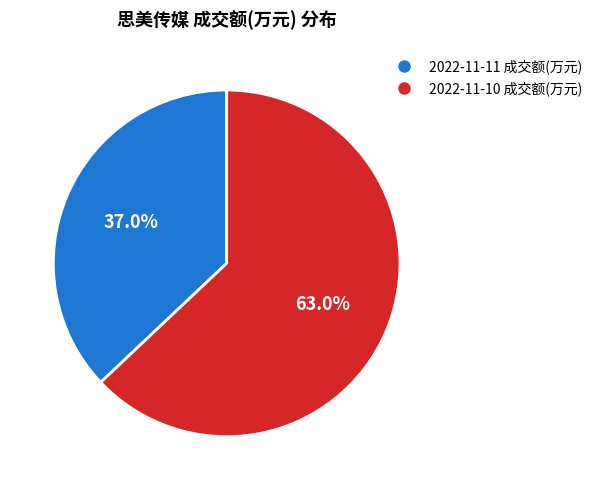

To the nearest percent, what is the combined percentage of 2022-11-10 成交额(万元) and 2022-11-11 成交额(万元)?

100%